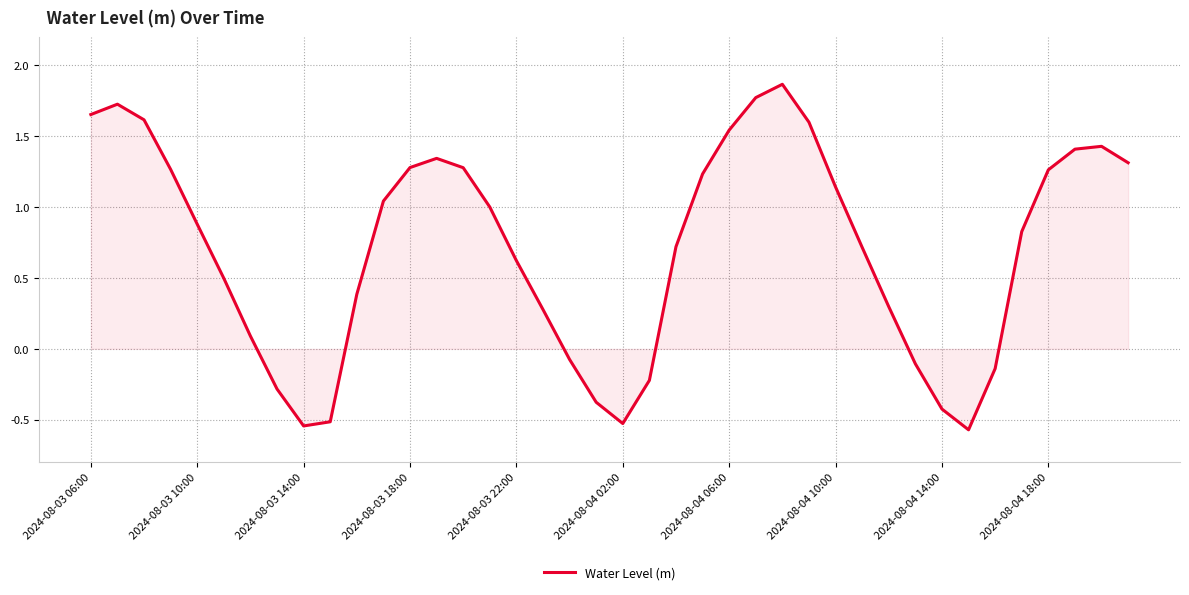

What is the minimum value shown in the chart?

-0.6